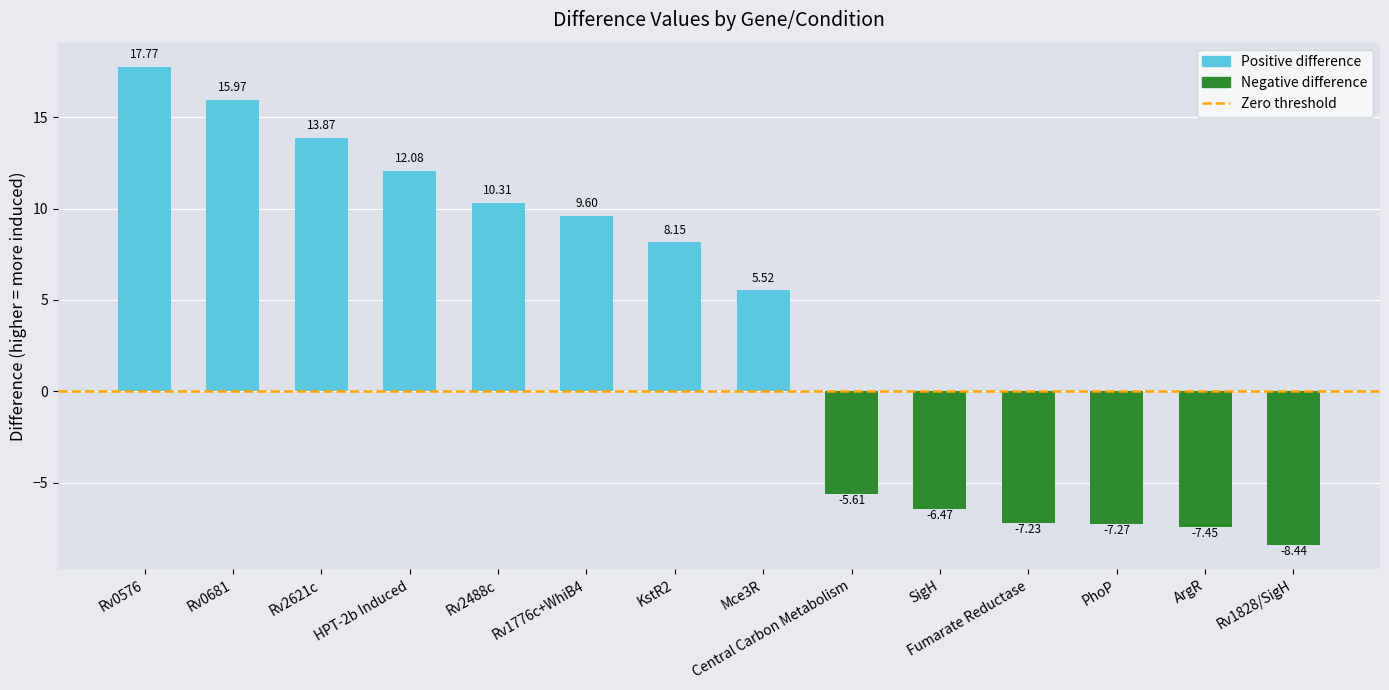

Are the bars grouped side by side (vs. stacked)?

No